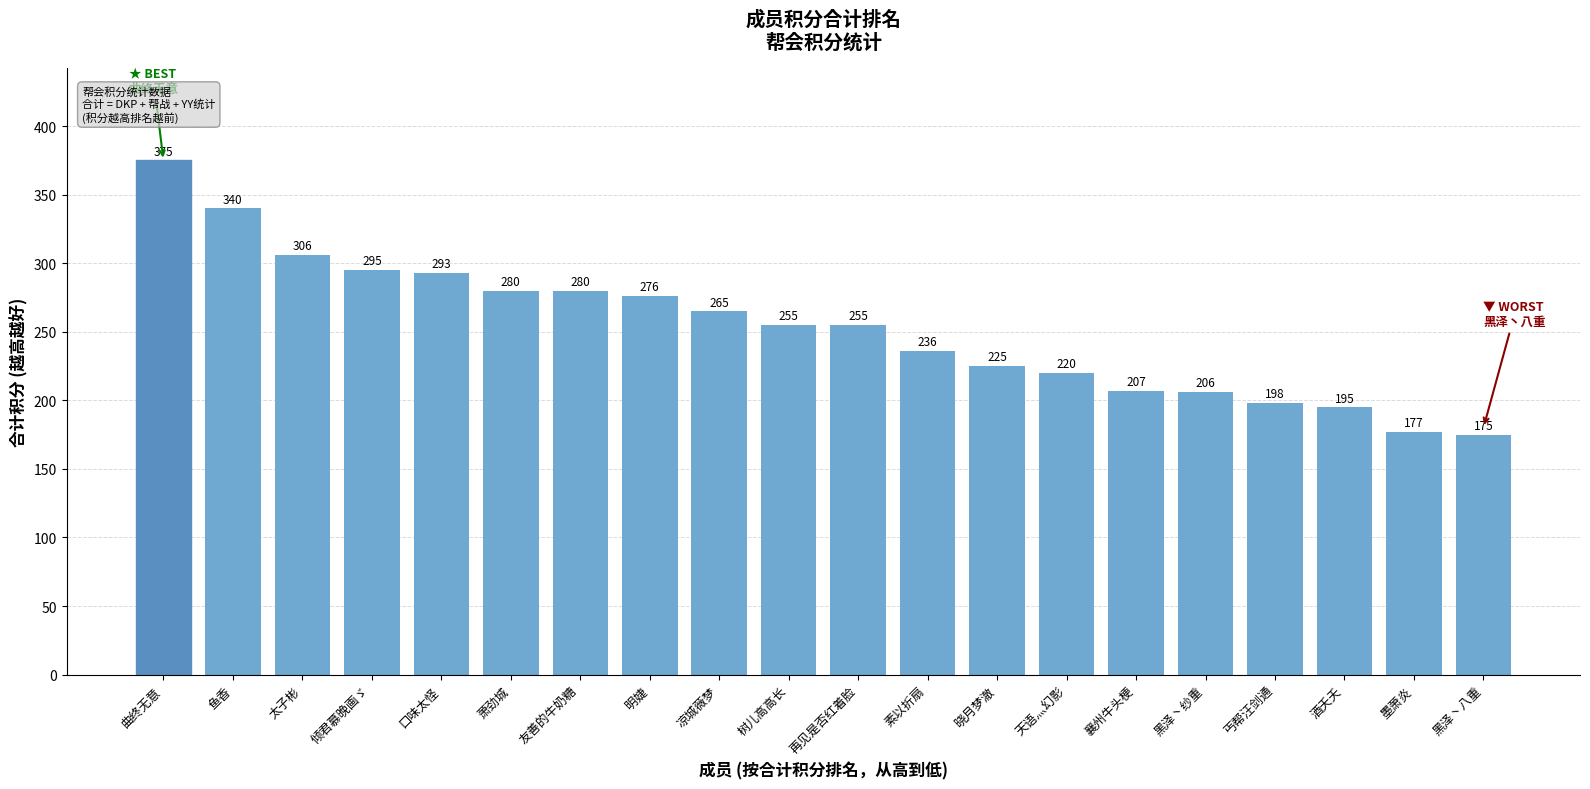

Where is the data nearest to the value 275?

明婕